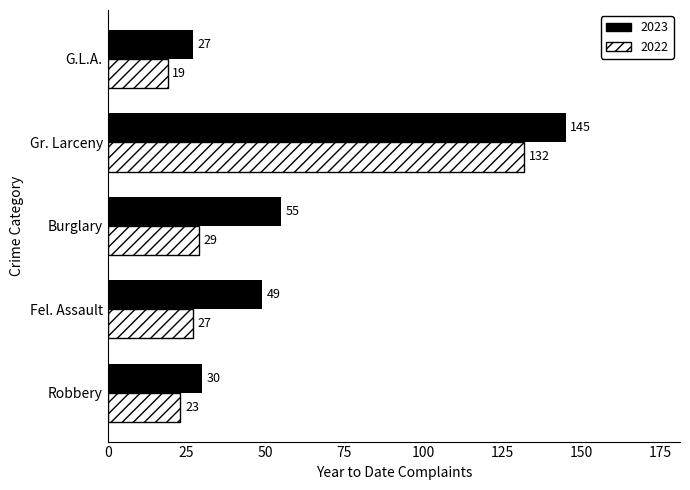

Which series has the largest range (max minus min)?

2023